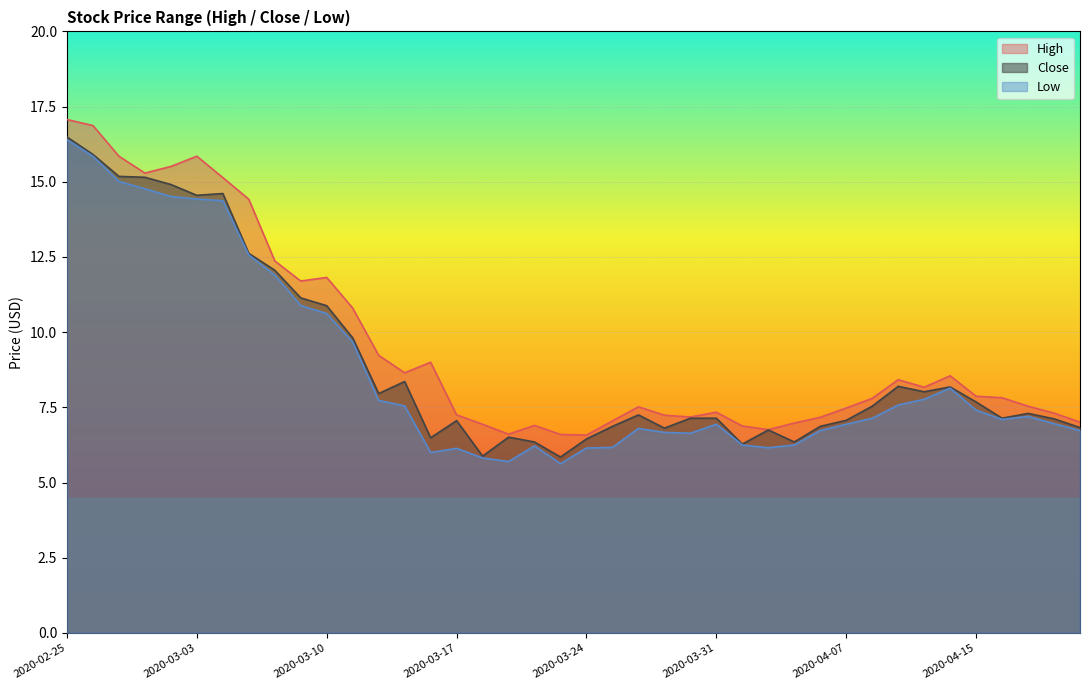

Between 2020-02-26 and 2020-03-16, which is larger?

2020-02-26